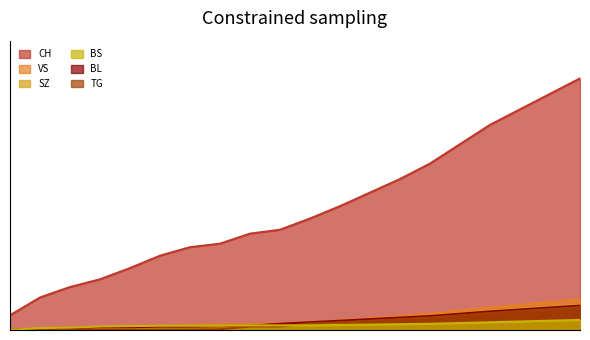

True or false: SZ has more than 0 points higher than both neighbors.

False